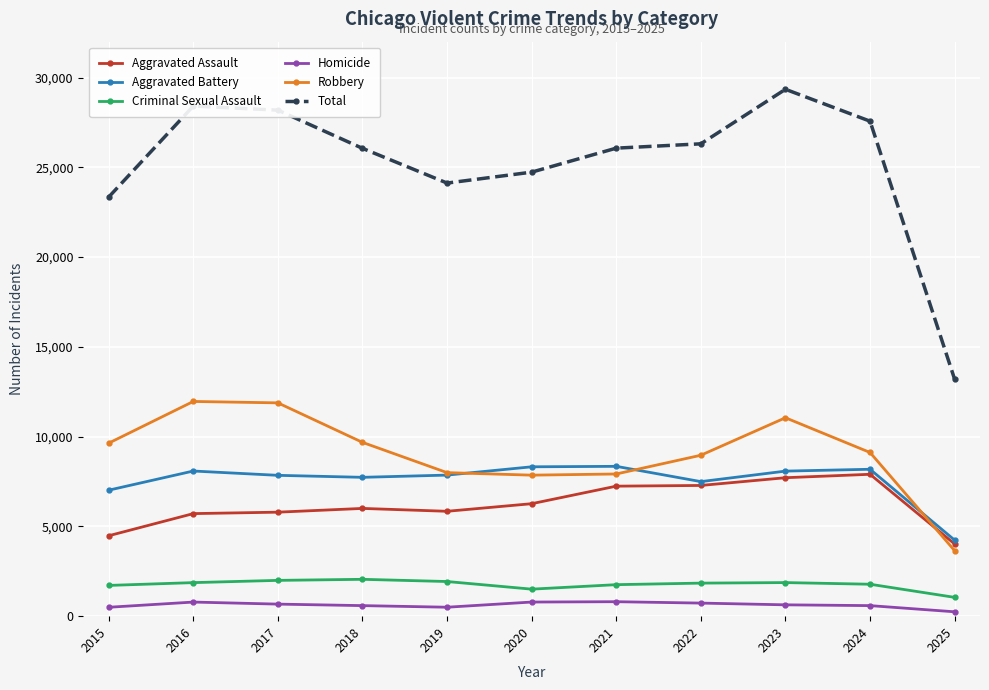

Which series has the widest spread of values?

Total